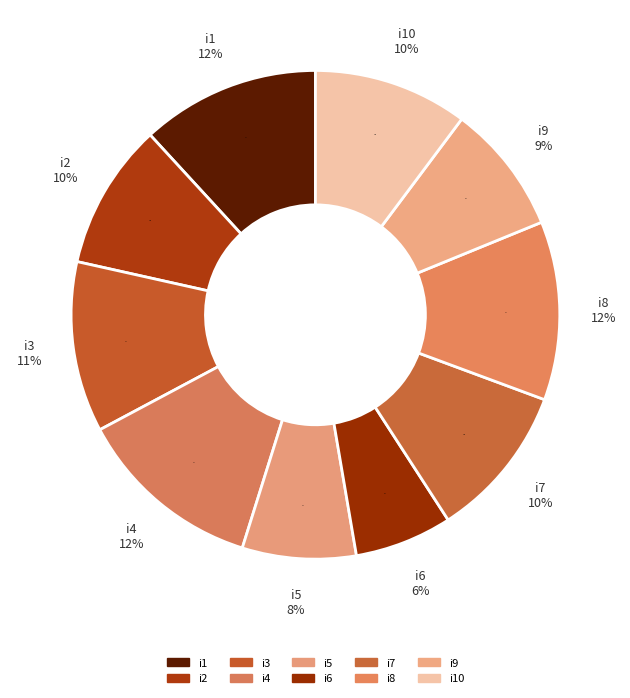

To the nearest percent, what portion does i3 represent?

11%